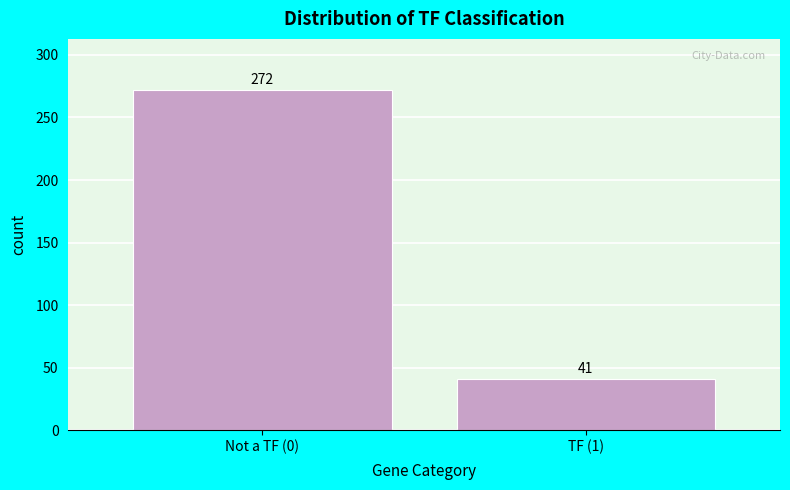

Reading left to right, transcribe all the data shown in this chart.

Not a TF (0)=272	TF (1)=41